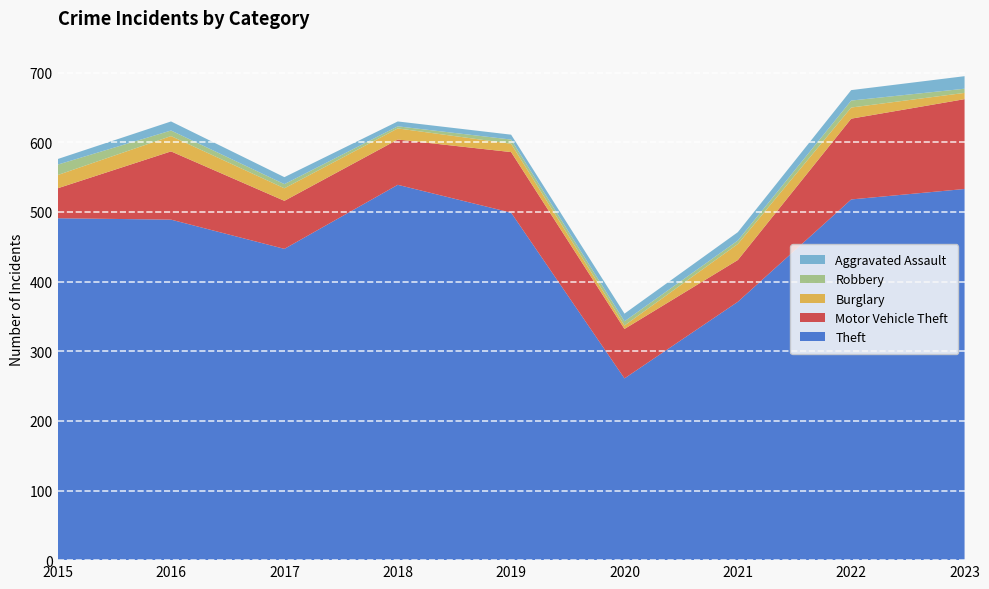

Reading right to left, what are all the values shown in this chart?

Theft: 533	518	371	261	499	539	447	489	491
Motor Vehicle Theft: 129	116	60	71	87	65	69	98	43
Burglary: 9	16	23	5	12	16	18	22	19
Robbery: 6	10	5	6	6	3	6	8	15
Aggravated Assault: 18	15	12	11	7	7	10	13	8